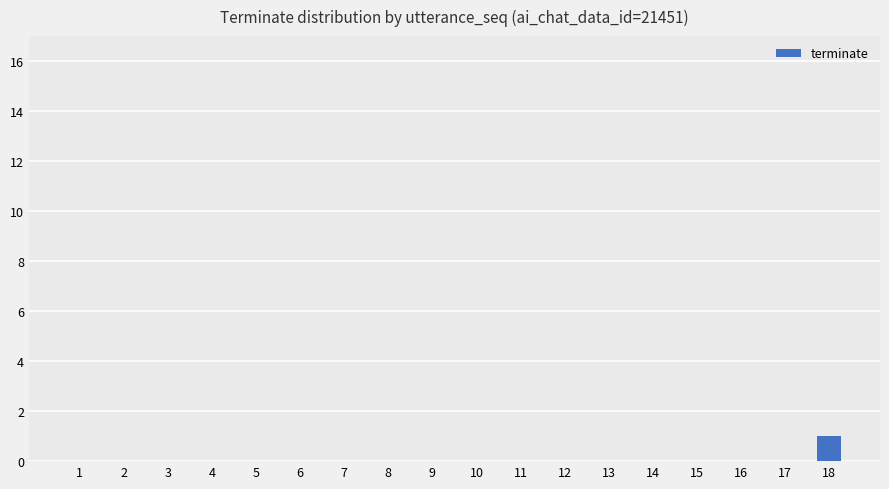

Reading left to right, extract all data points from this chart.

1=0	2=0	3=0	4=0	5=0	6=0	7=0	8=0	9=0	10=0	11=0	12=0	13=0	14=0	15=0	16=0	17=0	18=1